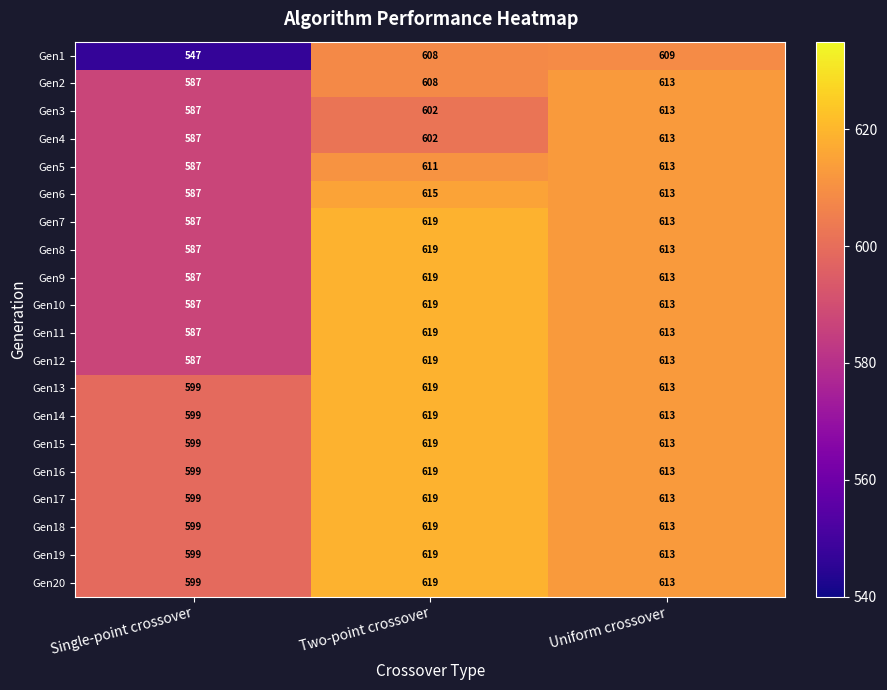

At which category is the sum across all series the highest?

Two-point crossover